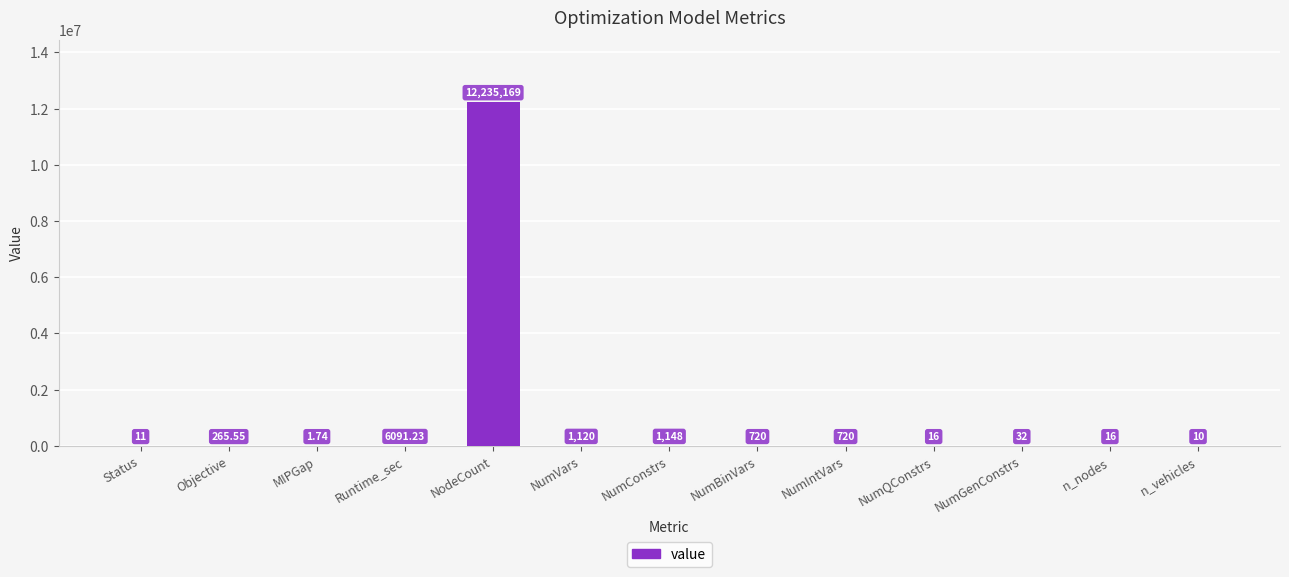

Count the number of data series in this chart.

1